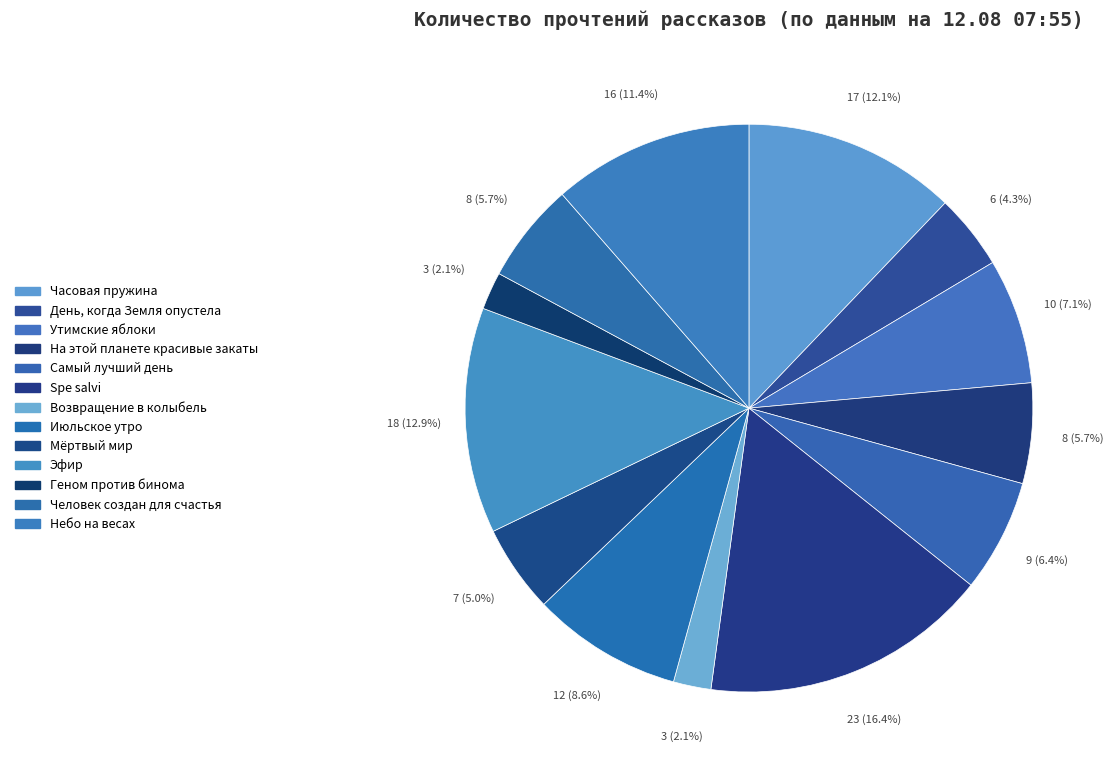

True or false: На этой планете красивые закаты accounts for 6% of the total.

True